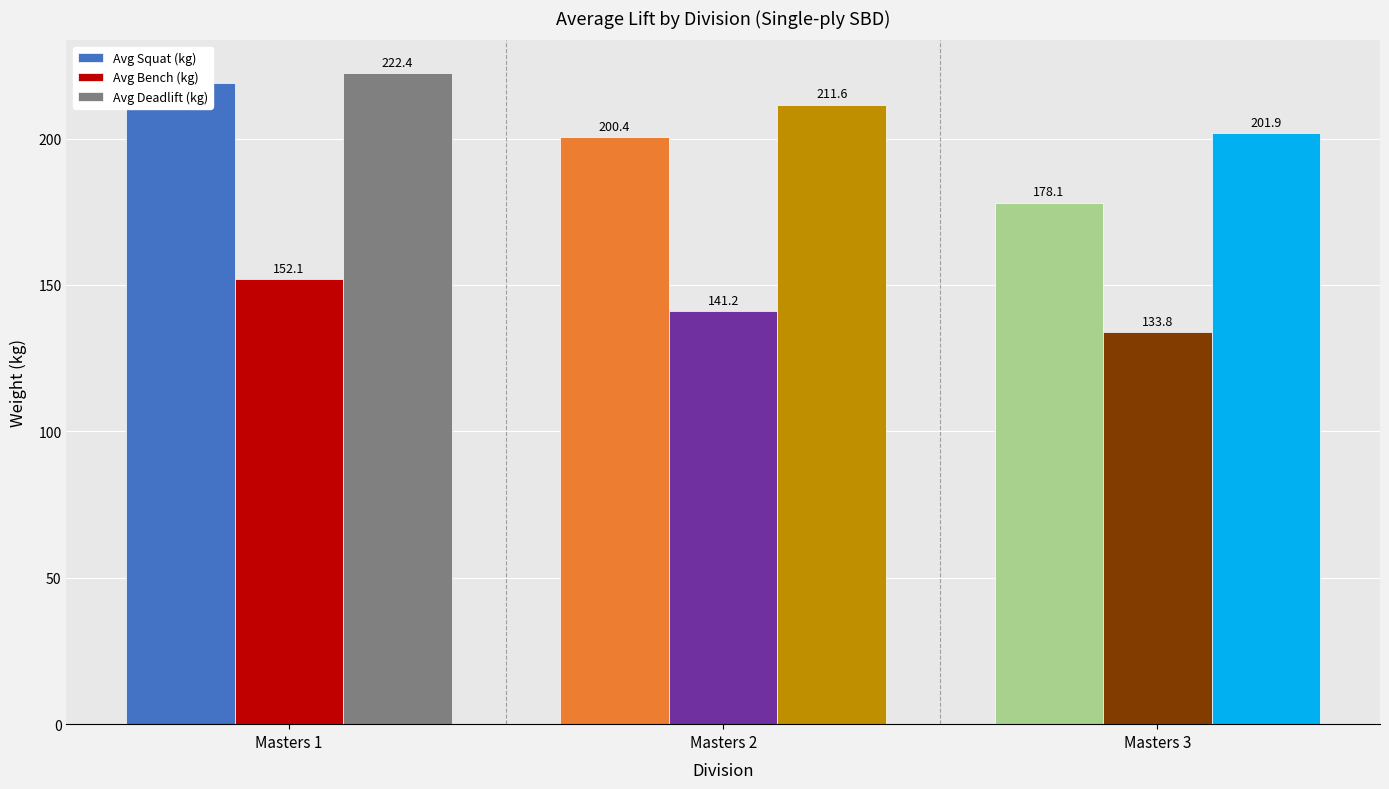

True or false: Avg Bench (kg) has a value of 67.2 at Masters 2.

False